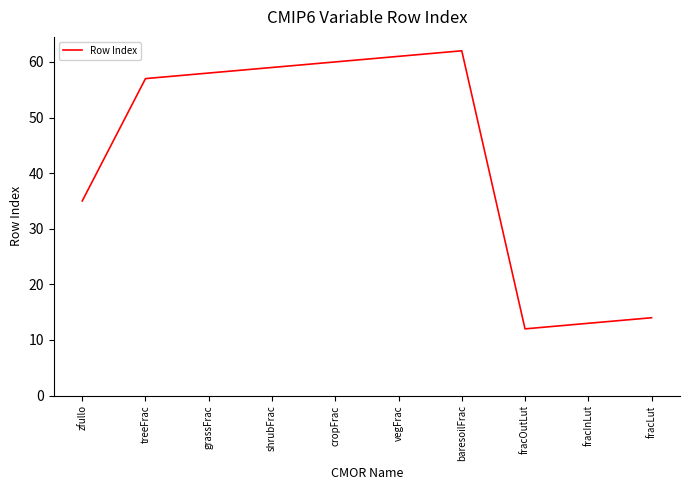

What value does the data have at zfullo, to the nearest 5?

35